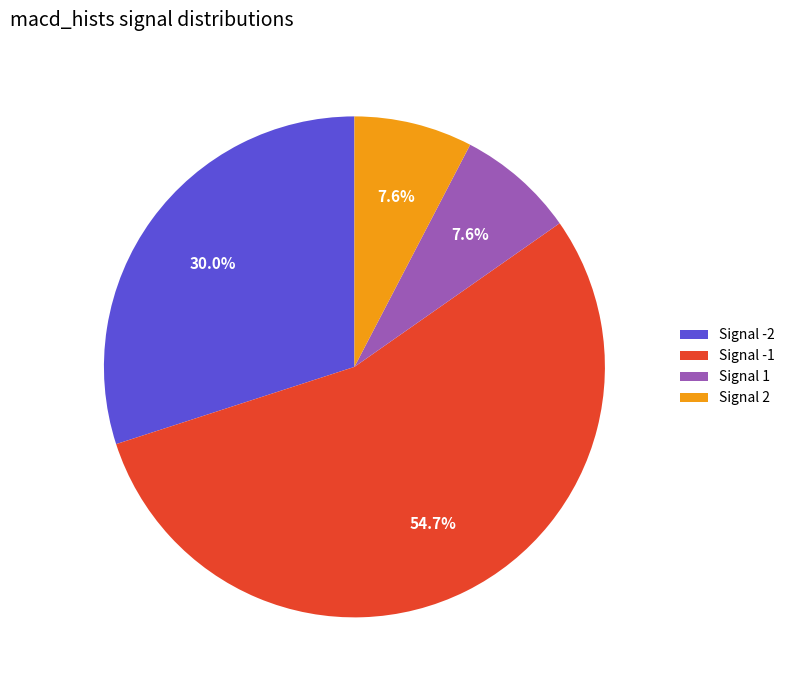

To the nearest percent, what is the average slice percentage?

25%